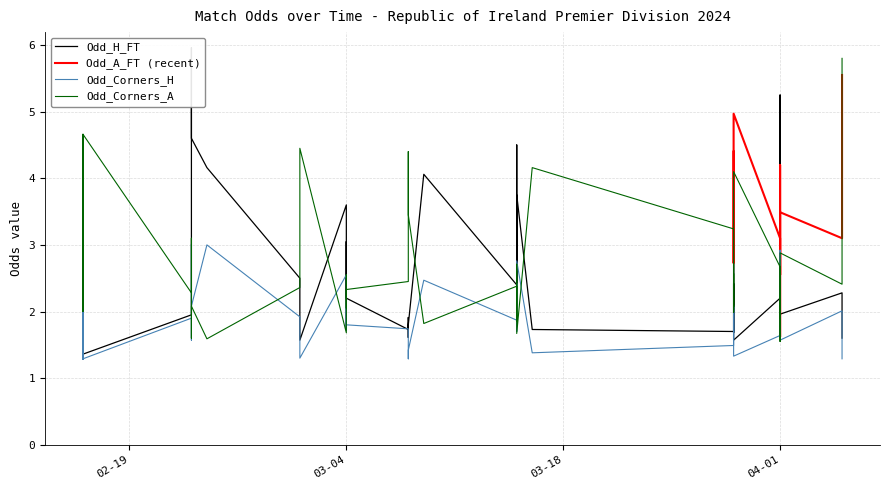

After their last crossing, which series has the higher values: Odd_Corners_A or Odd_H_FT?

Odd_Corners_A